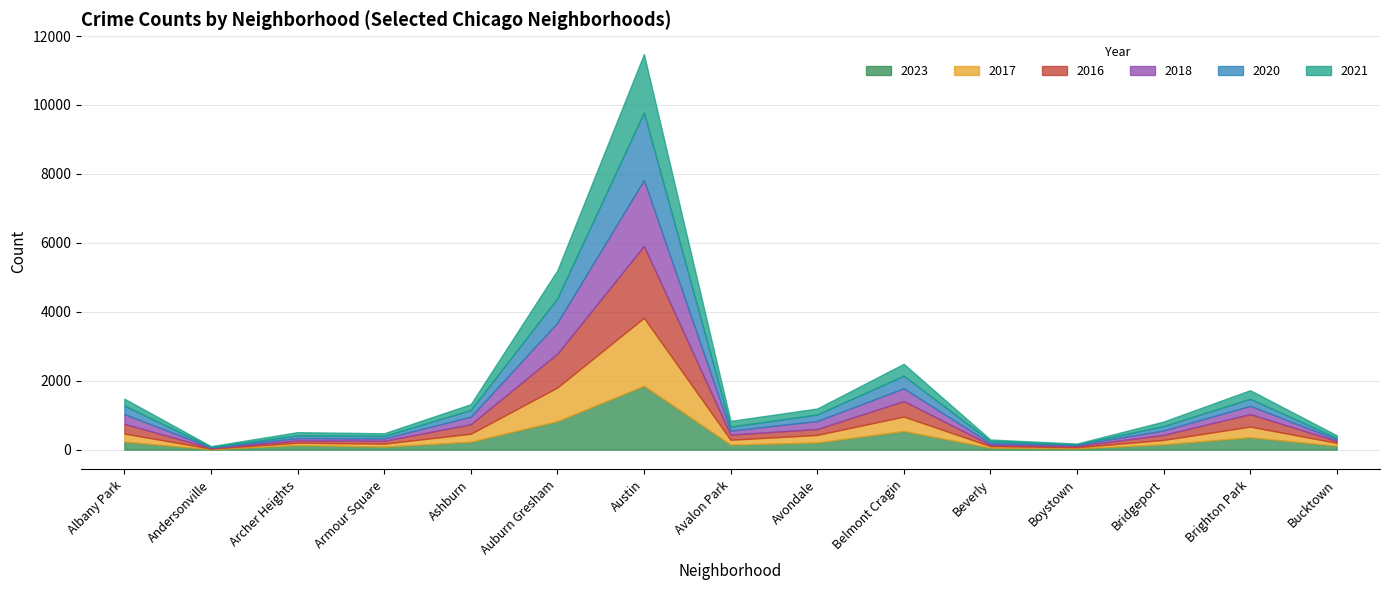

Which series changed the most between Avalon Park and Bridgeport?

2021